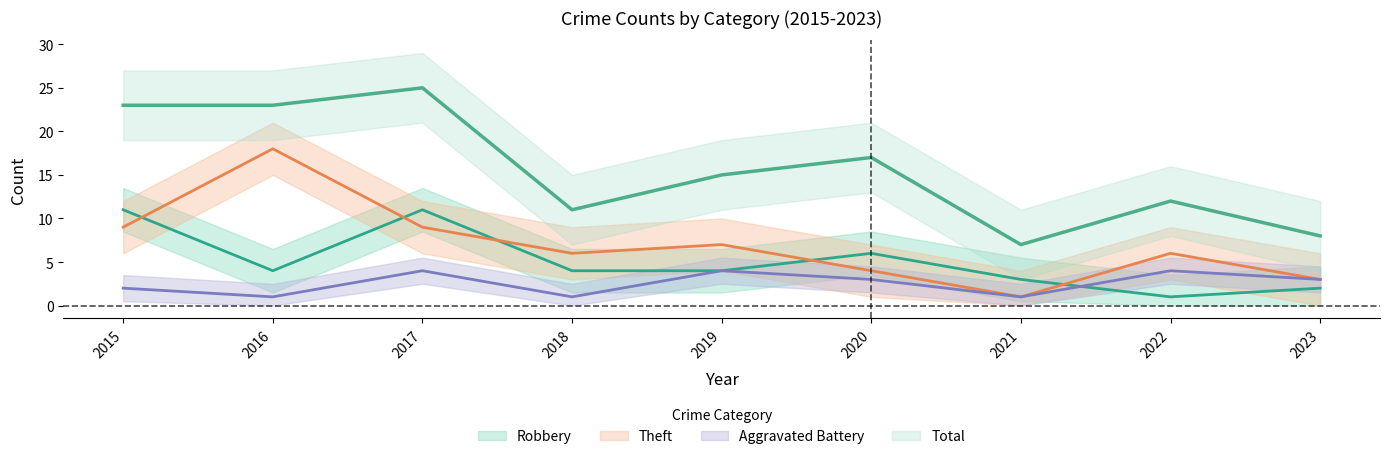

List the series in order of their peak value, lowest first.

Aggravated Battery, Robbery, Theft, Total